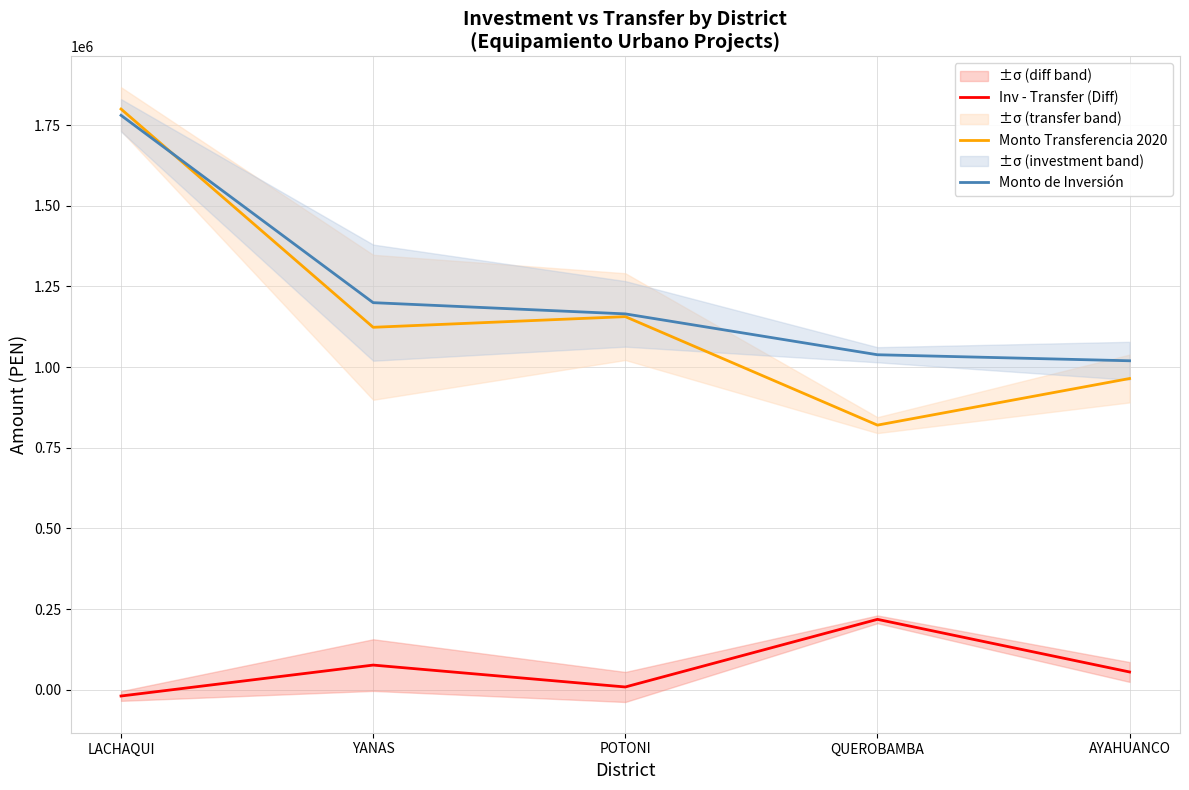

What are all the series names shown in the legend?

Inv - Transfer (Diff), Monto Transferencia 2020, Monto de Inversión